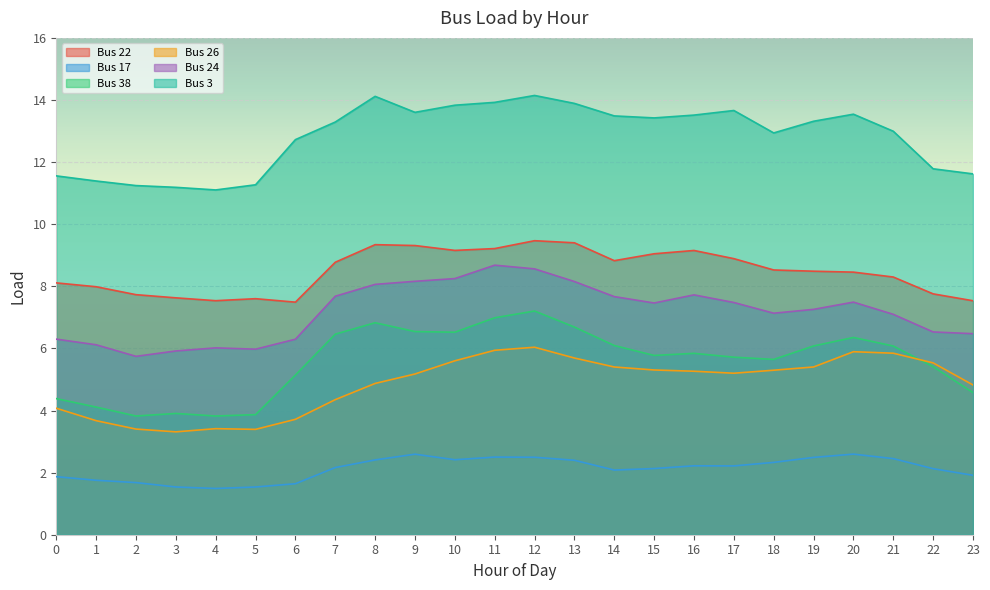

Which series changed the most between 10 and 14?

Bus 24